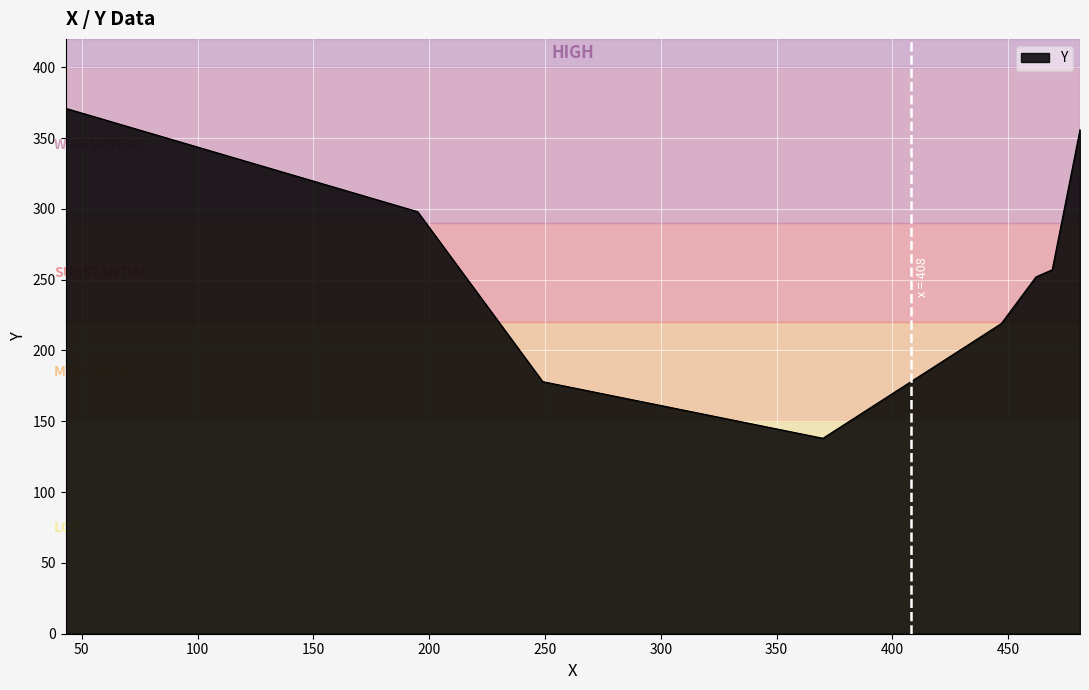

What is the smallest value displayed?

138